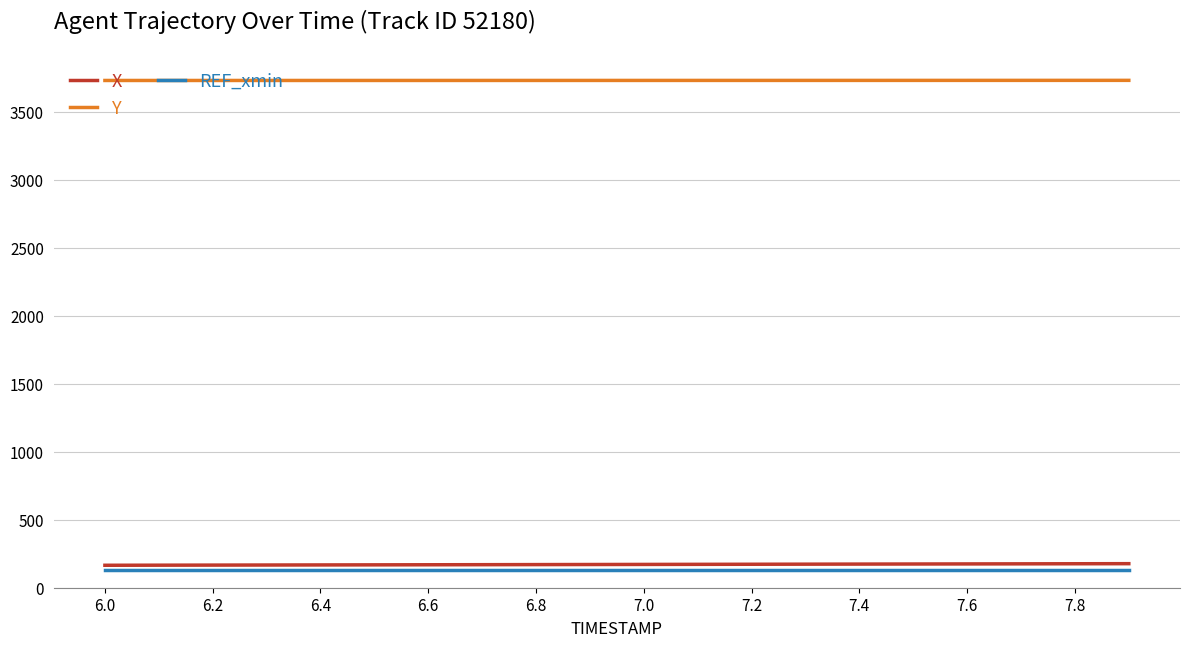

Which series has the largest total across all categories?

Y